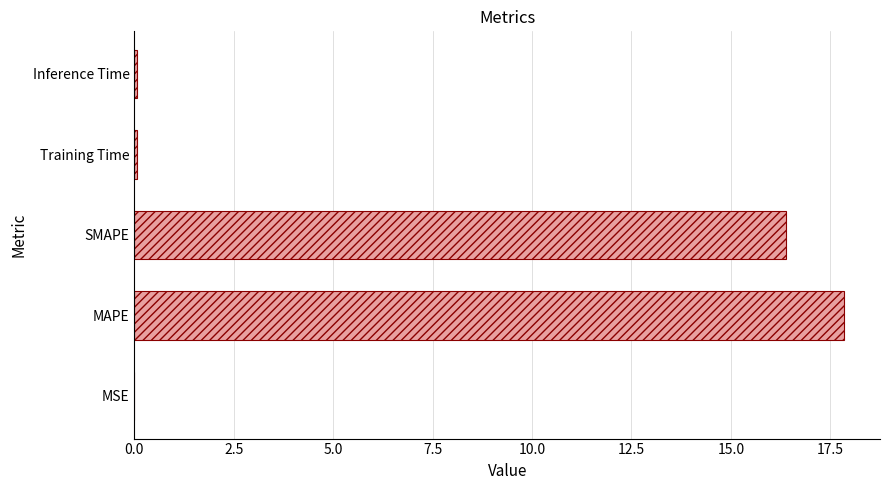

Is it true that the value at SMAPE is 26.5?

False